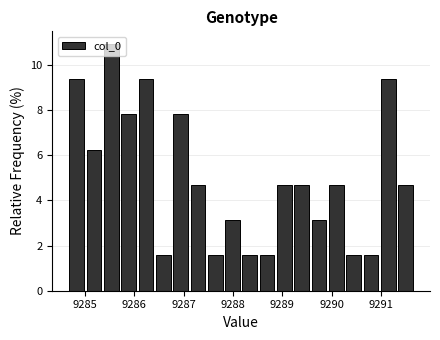

Read against the x-axis, roughly where is the centre of the tallest bar?

9285.5